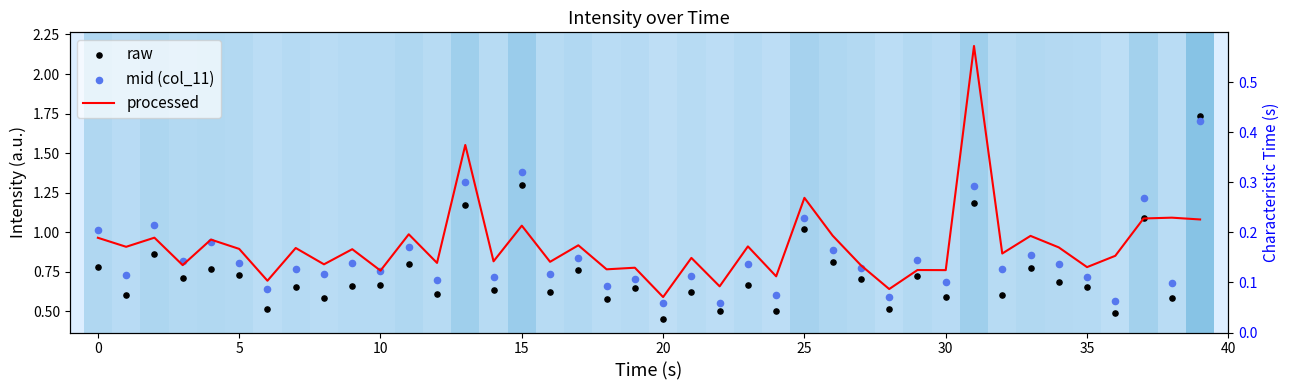

Which series has the largest total across all categories?

processed